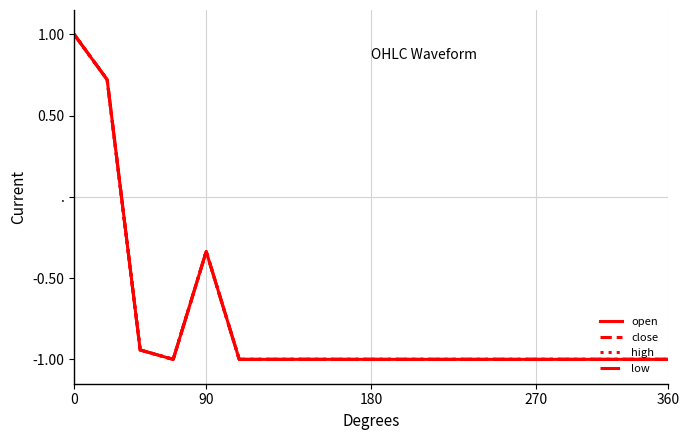

What is the difference between the maximum and second lowest values in the close series?

2.0